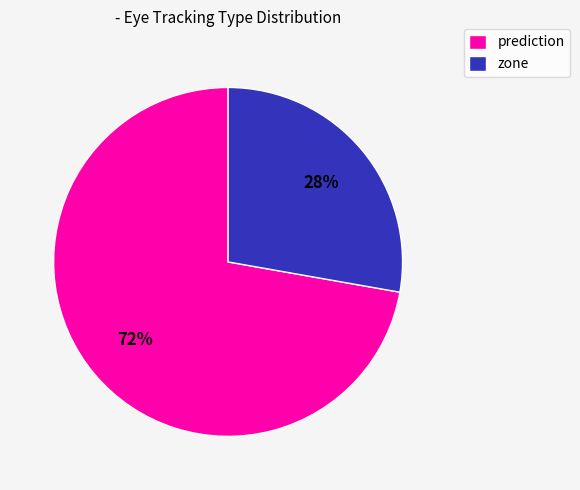

Is there a majority slice in this chart?

Yes